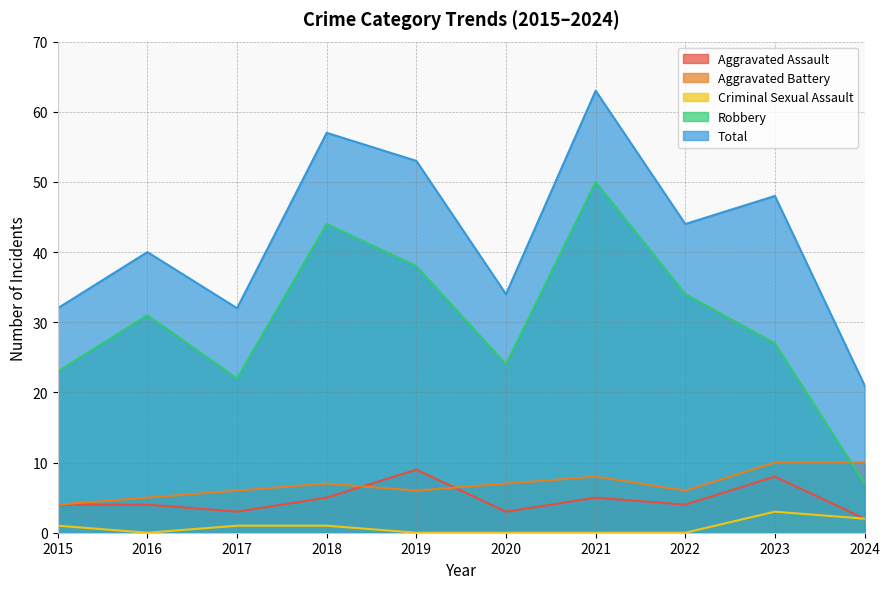

What is the spread (max minus min) of values at 2021?

63